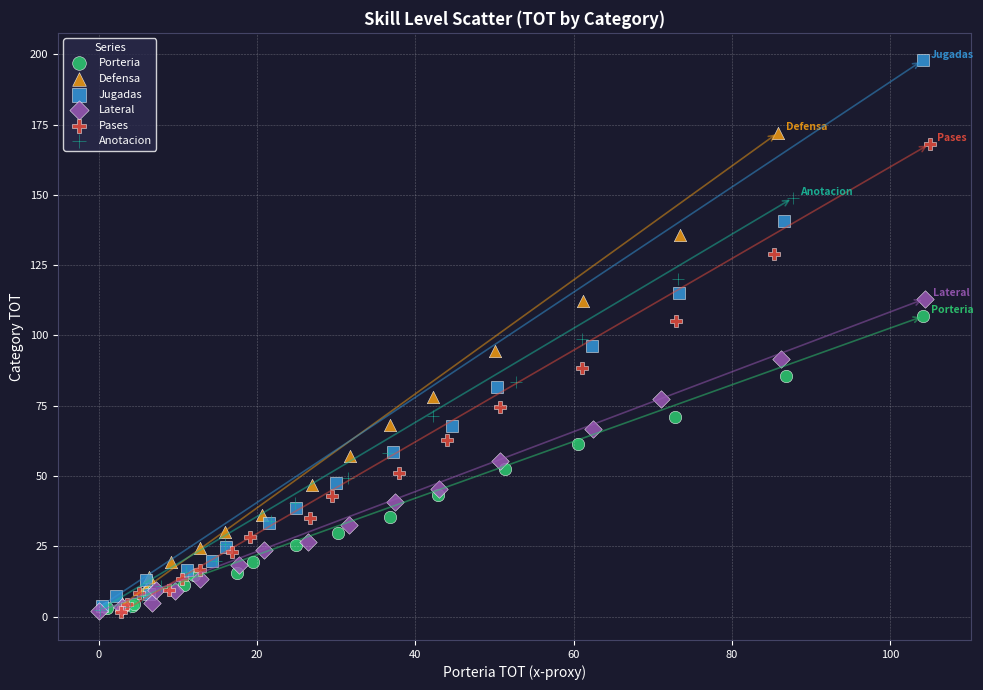

Which series has the largest Y range (max minus min)?

Jugadas